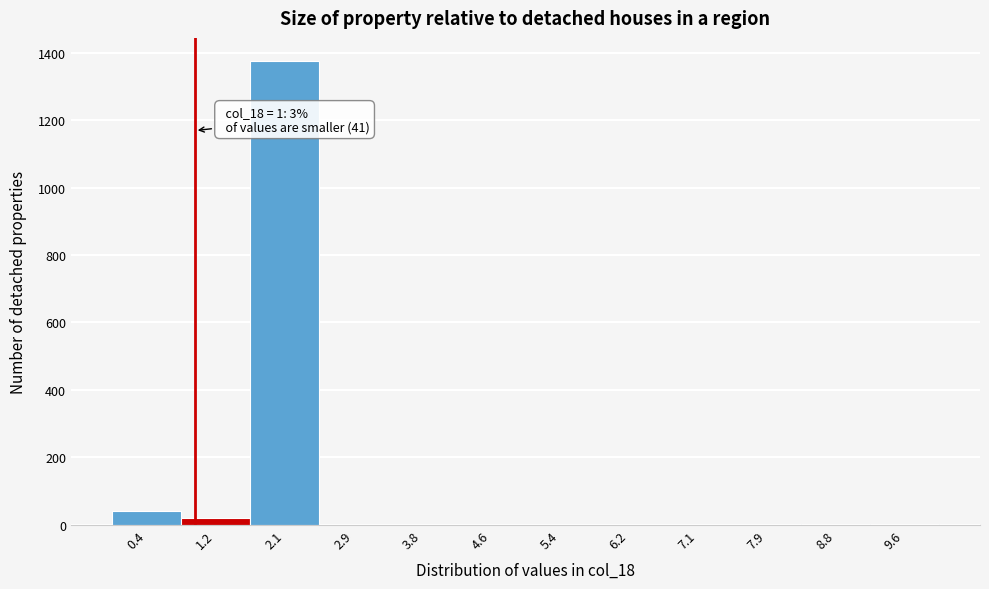

Which range on the x-axis has the tallest bar?

1.7 to 2.5